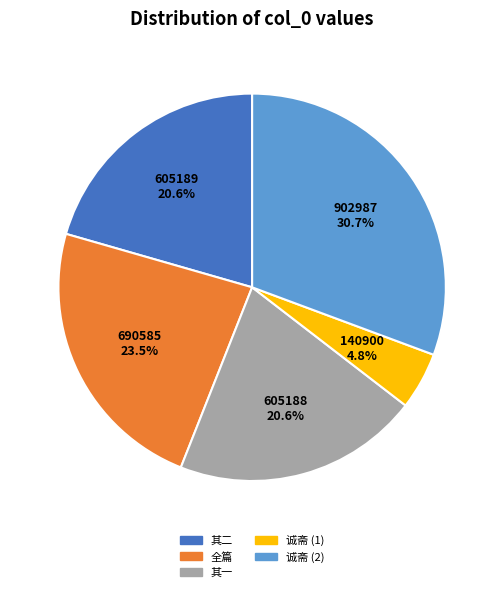

Is there a majority slice in this chart?

No